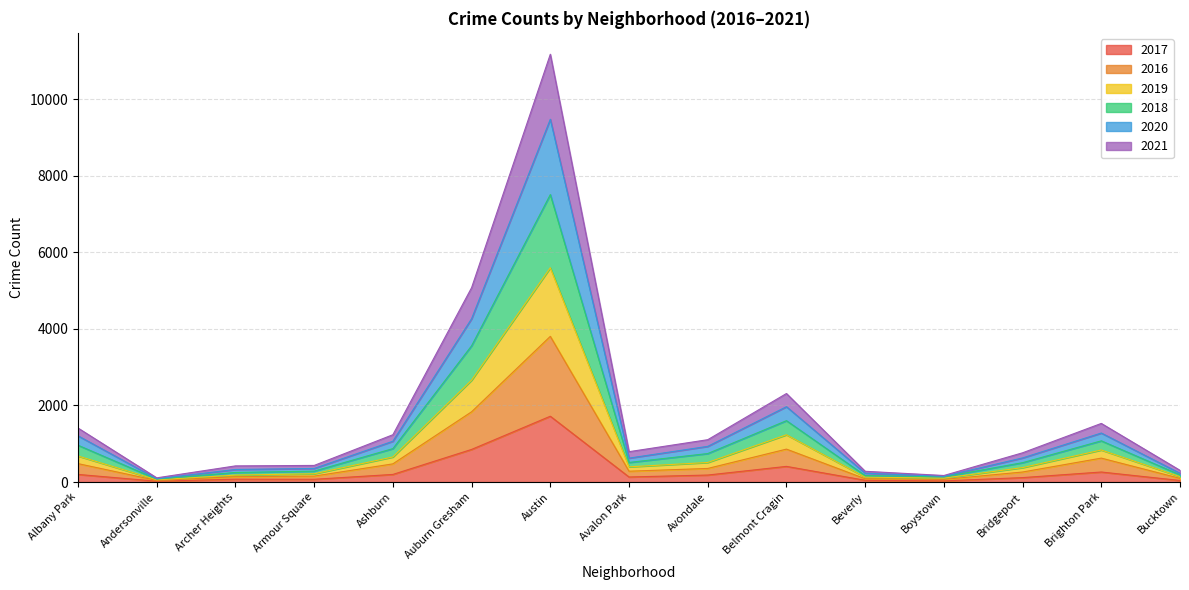

At which category is the sum across all series the highest?

Austin